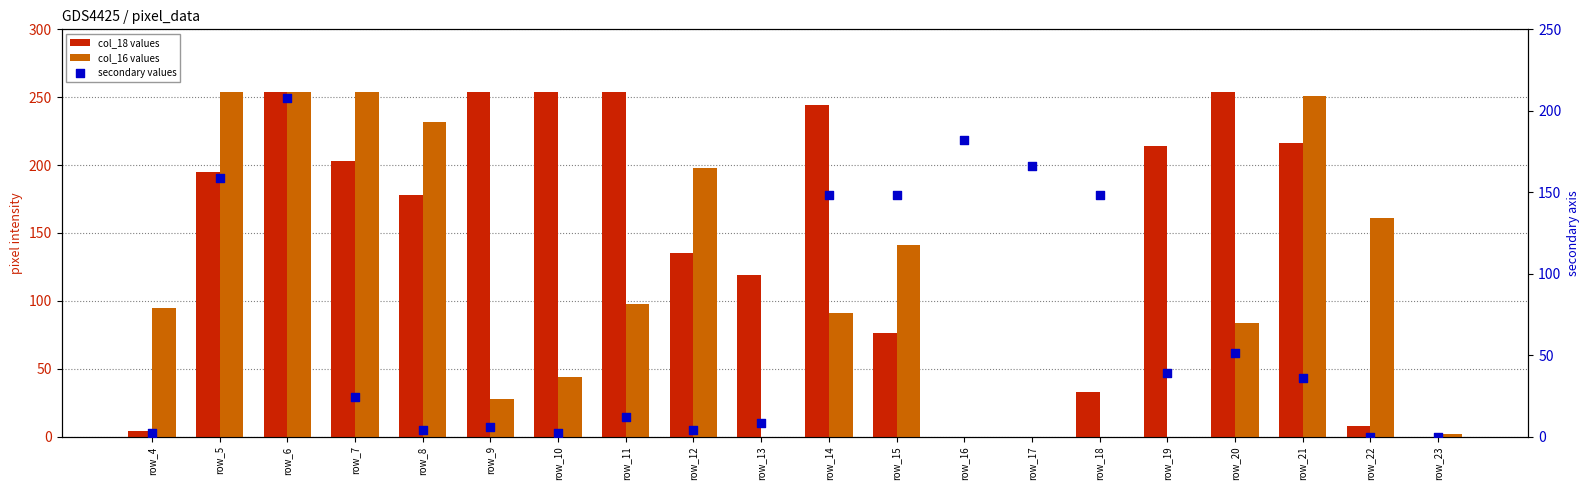

Is the value of secondary values at row_16 greater than the value of col_16 values at row_9?

Yes